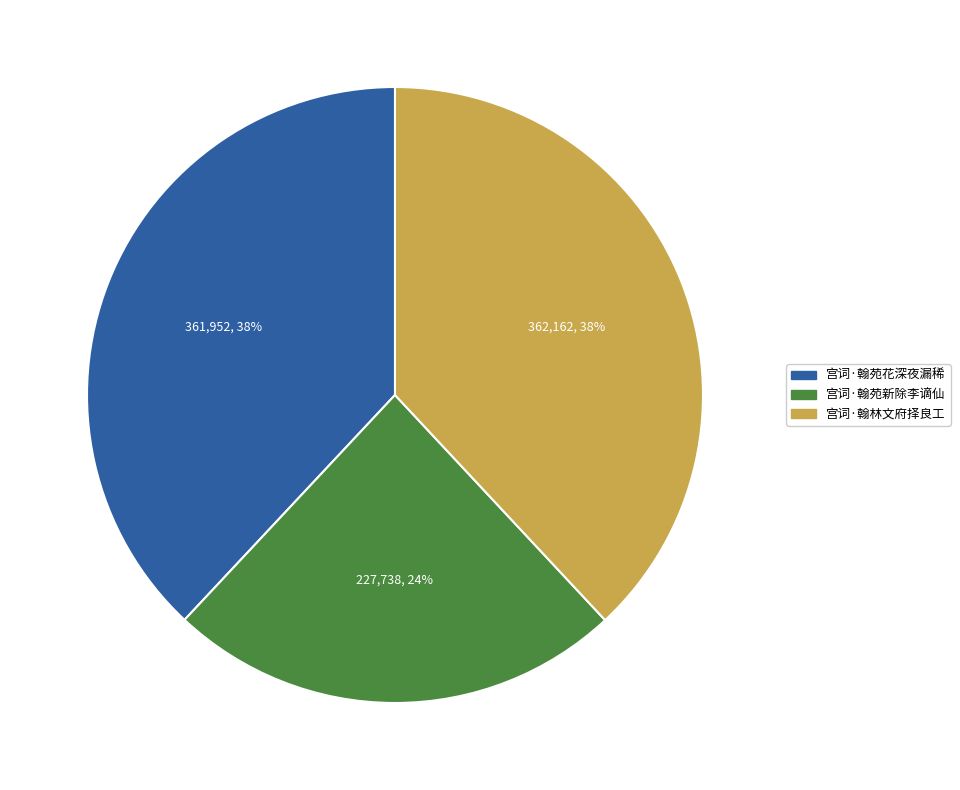

To the nearest percent, what is the difference between the largest and smallest slice percentages?

14%